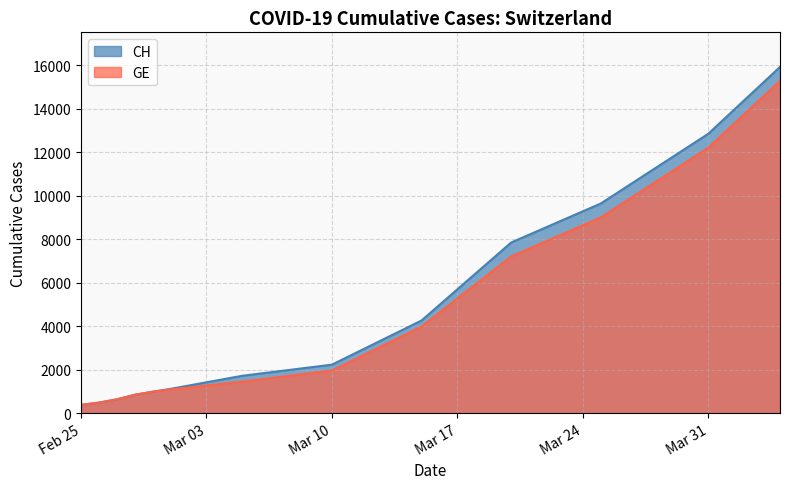

What is the difference between the maximum and second lowest values in the CH series?

15447